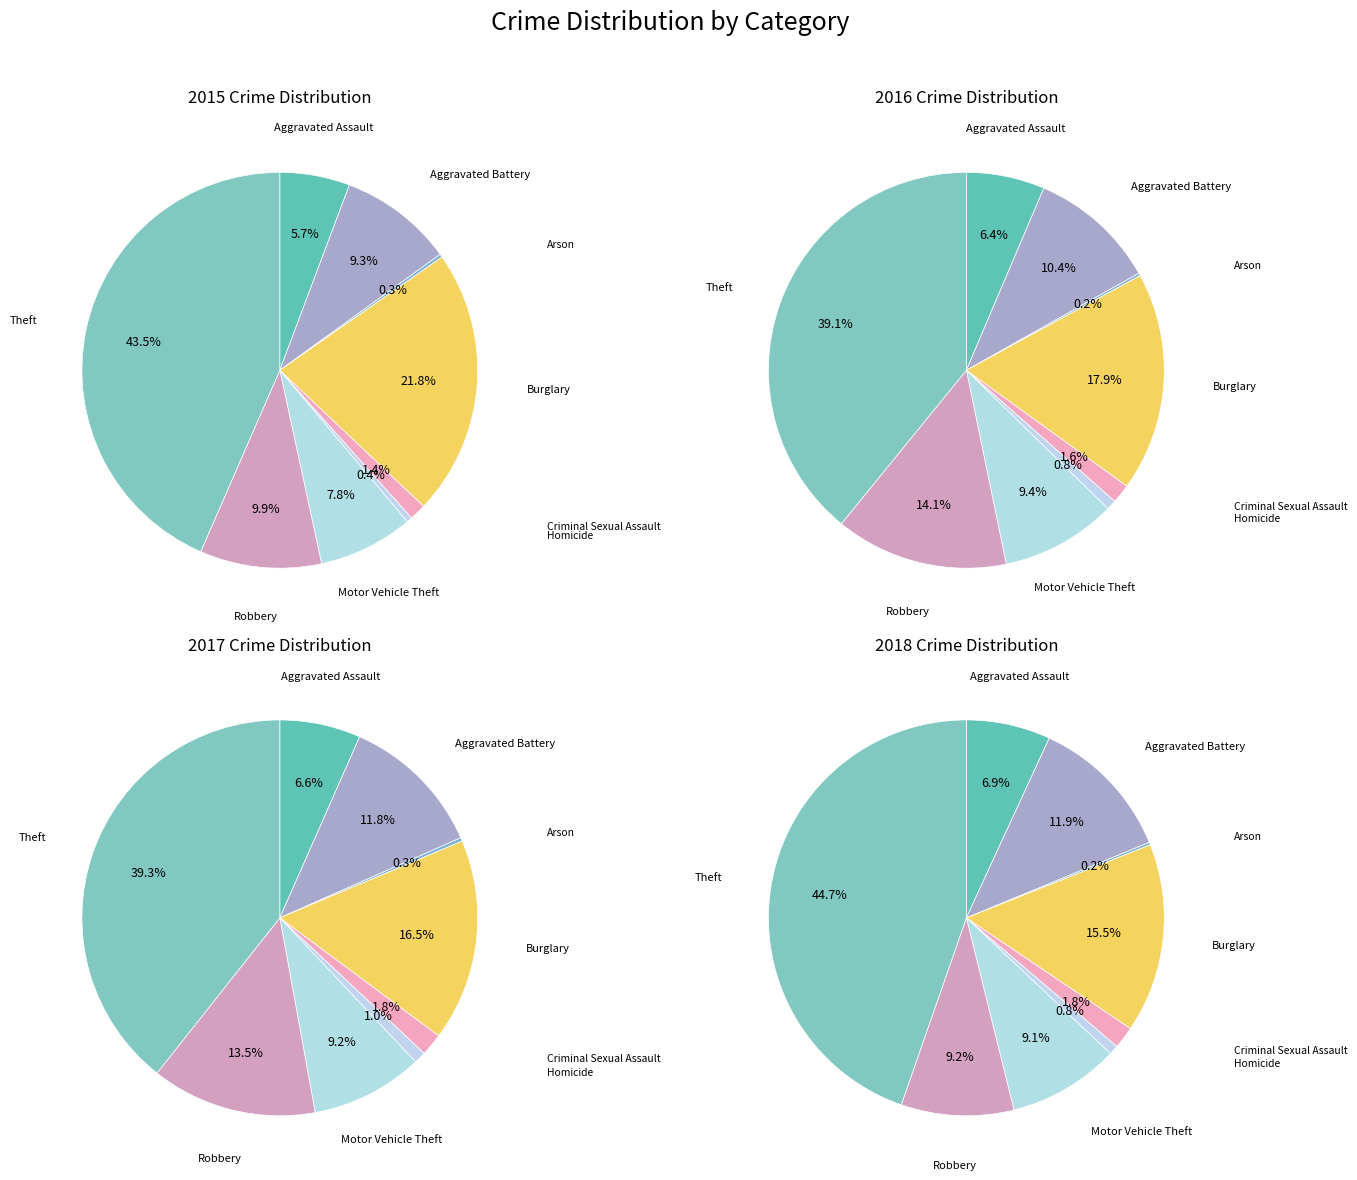

How many segments does this pie chart have?

9